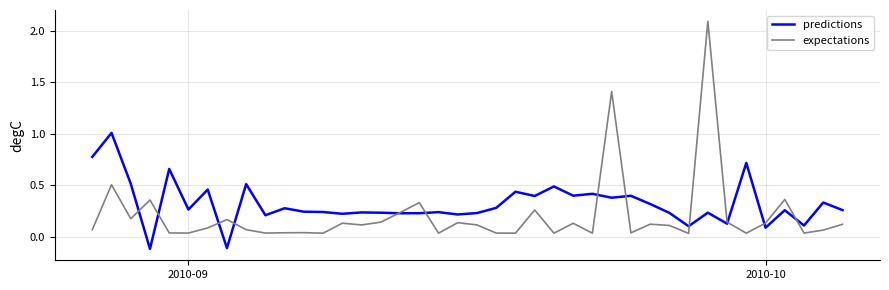

Rank the series by their maximum value, from lowest to highest.

predictions, expectations